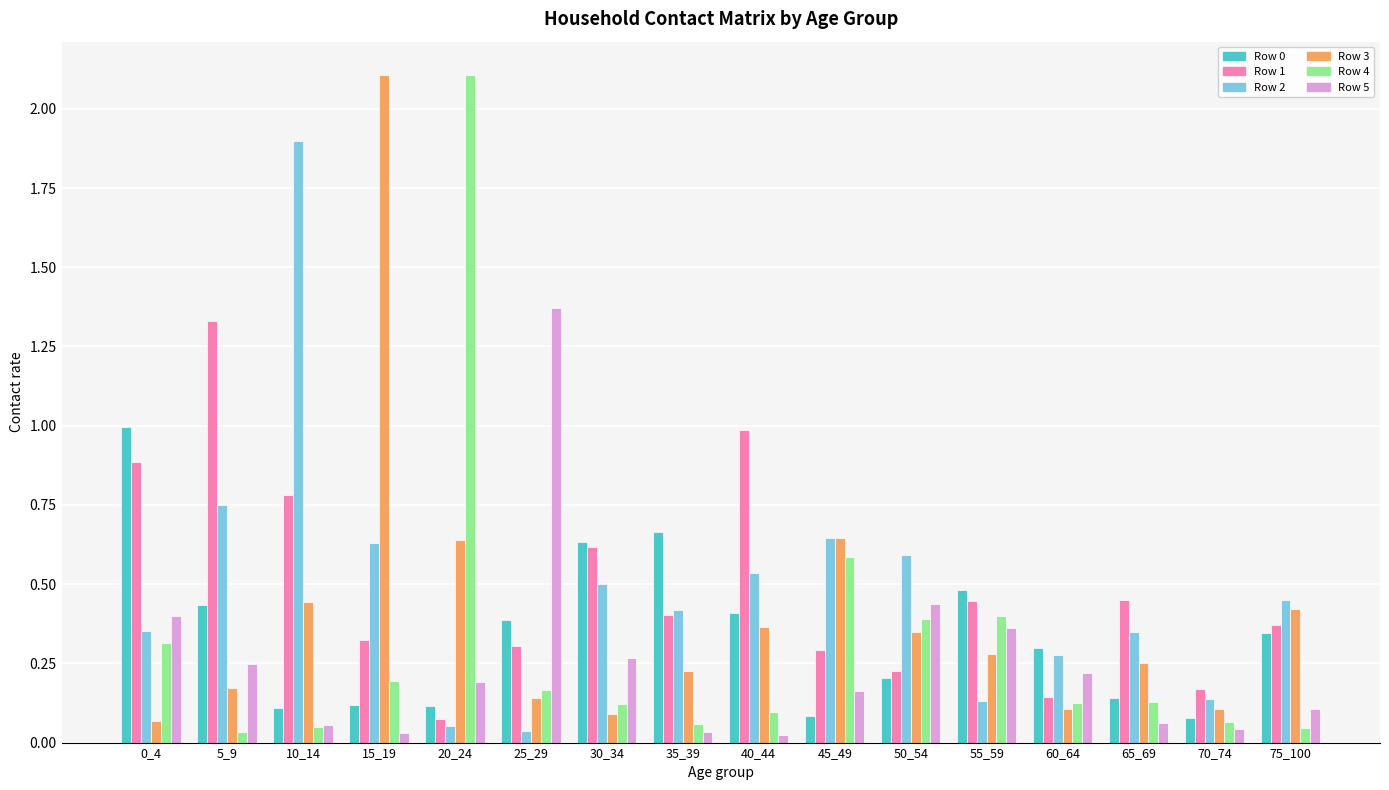

At which label does Row 5 reach its peak?

25_29